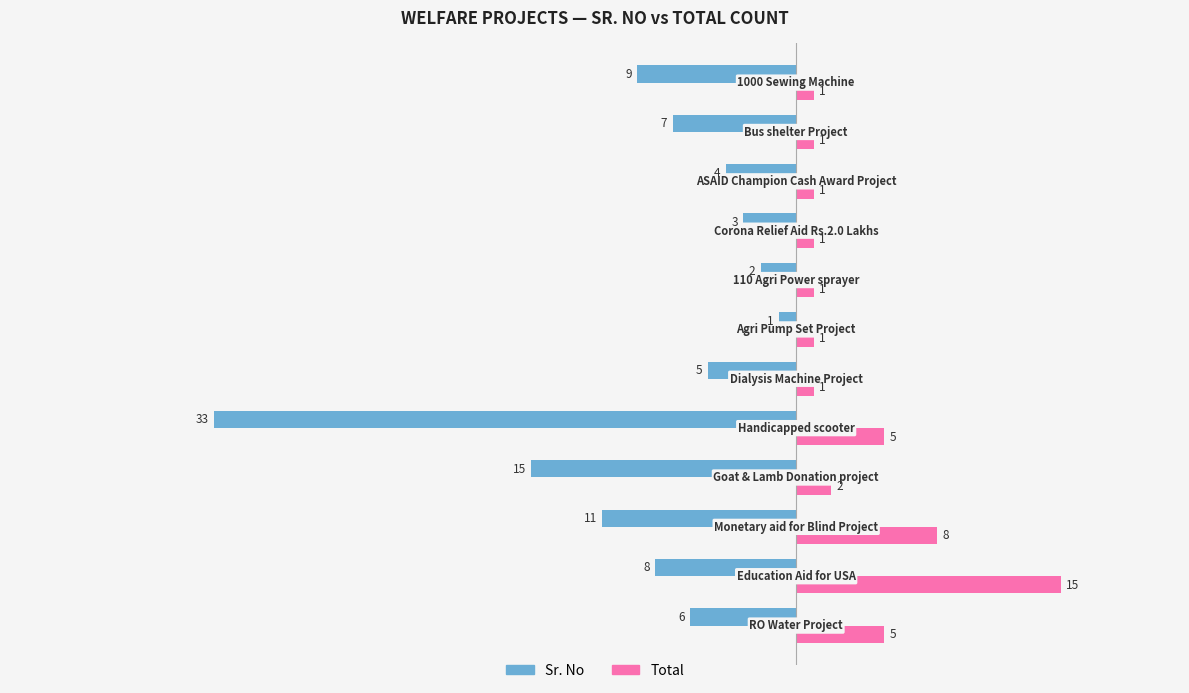

List the series in order of their overall mean, highest first.

Total, Sr. No